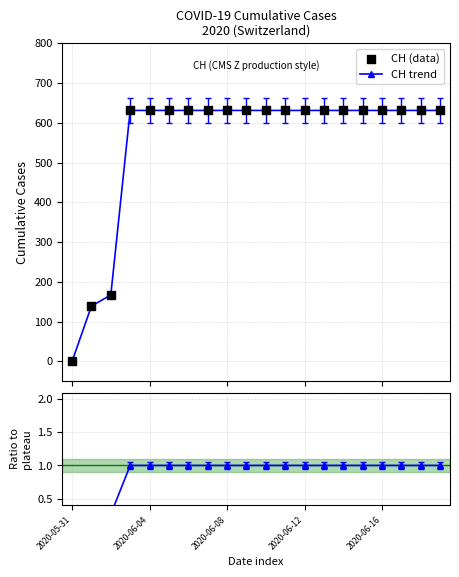

How many values in the CH trend series are below 631?

3